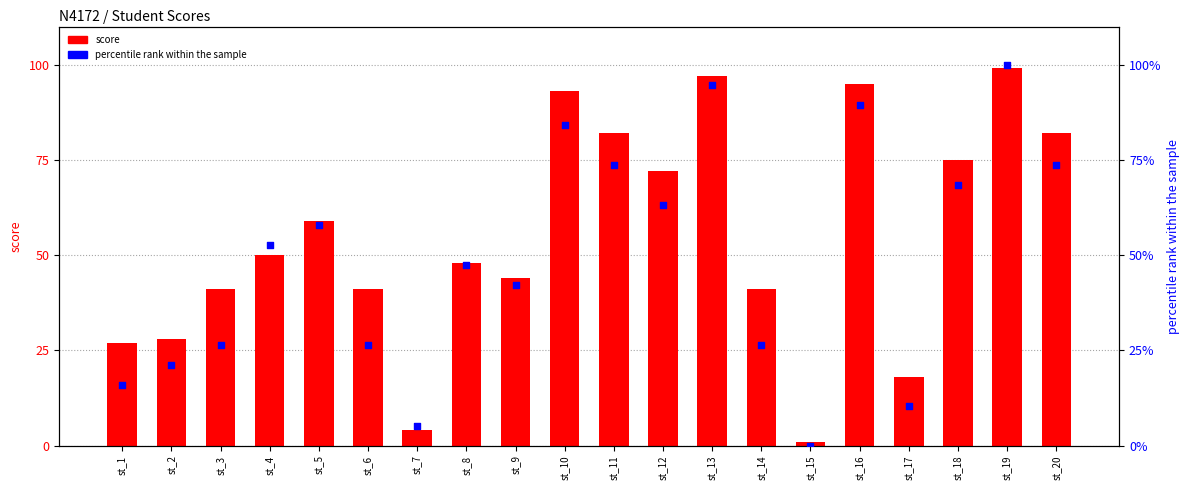

Is the value of percentile rank within the sample at st_4 greater than the value of score at st_9?

Yes